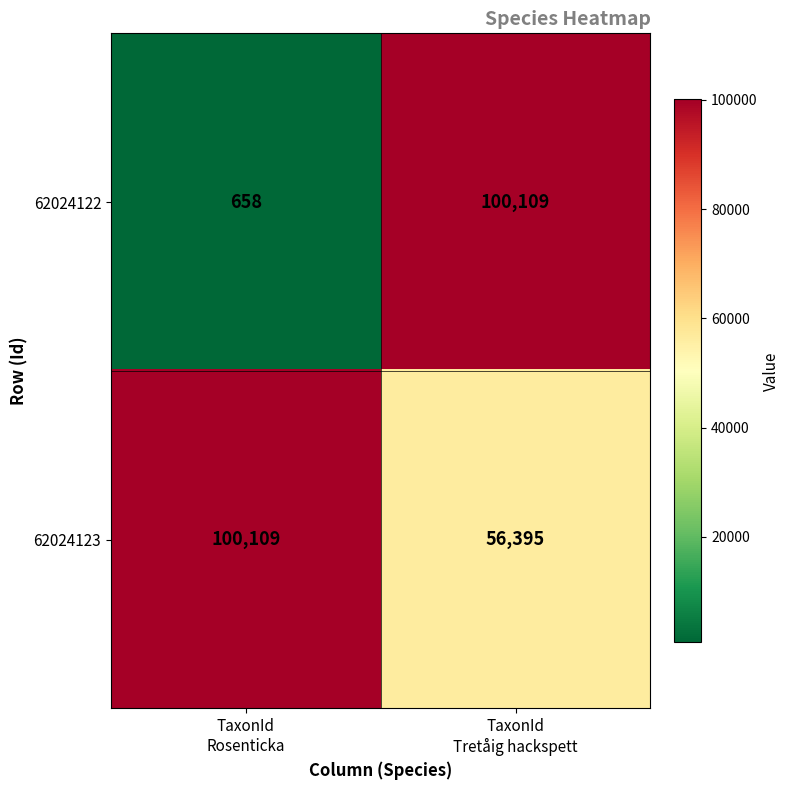

What is the minimum value for 62024123?

56395